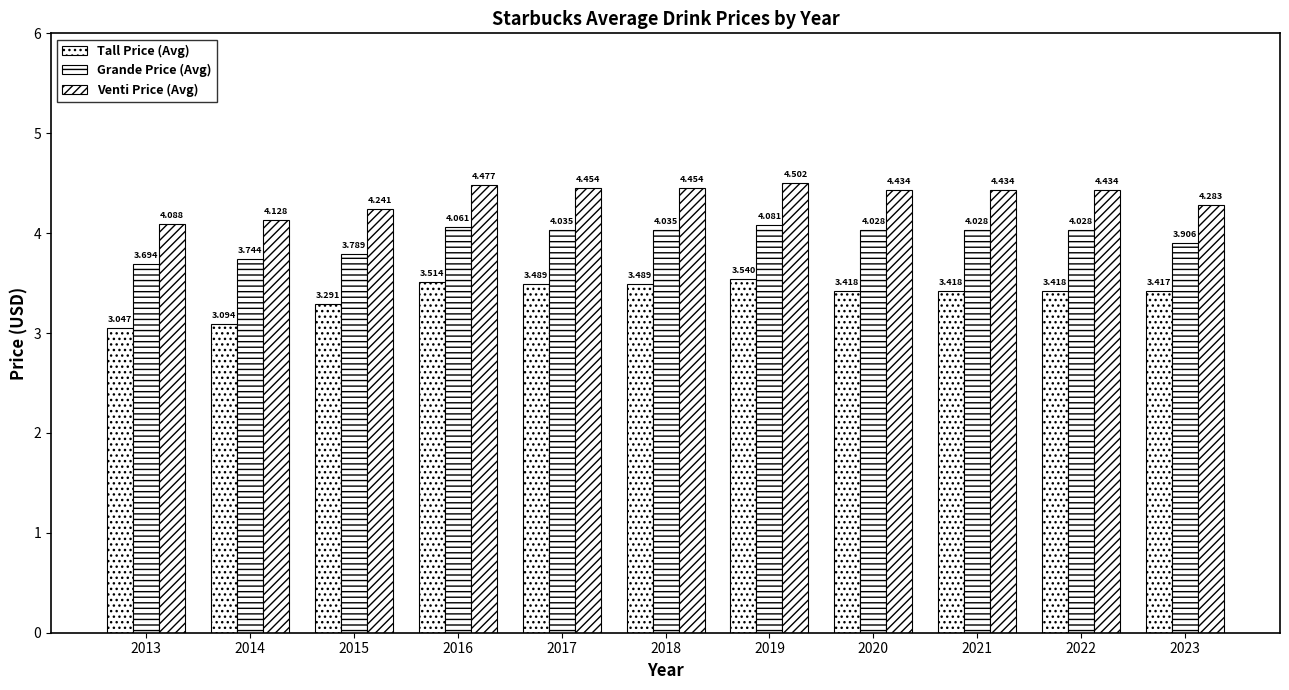

How many bars are there in total?

33